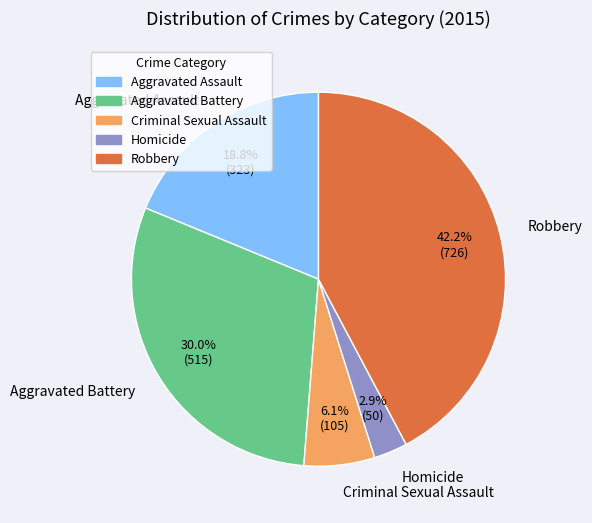

How many slices are in this pie chart?

5